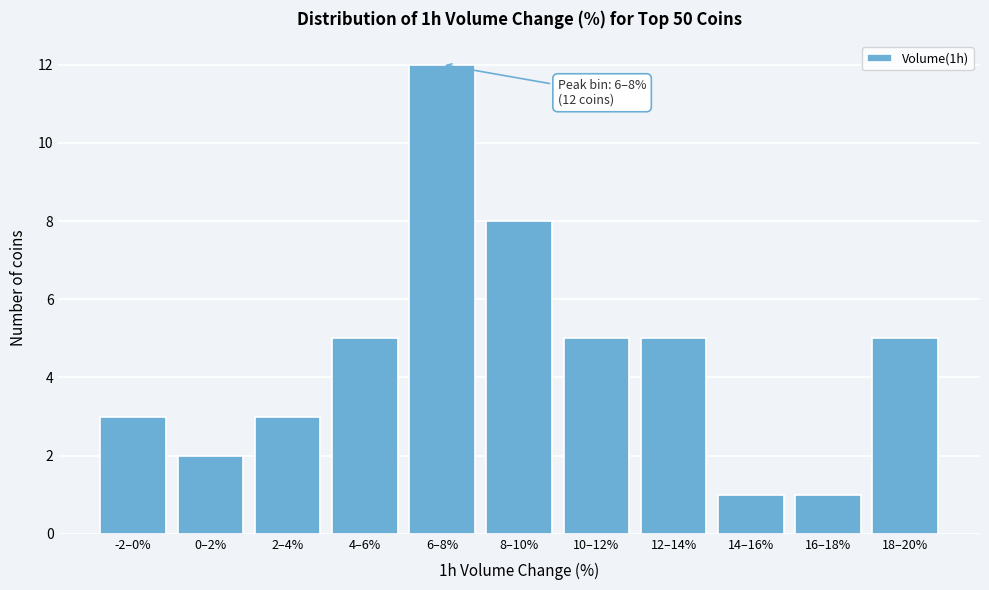

Reading right to left, what are all the values shown in this chart?

18–20%=5	16–18%=1	14–16%=1	12–14%=5	10–12%=5	8–10%=8	6–8%=12	4–6%=5	2–4%=3	0–2%=2	-2–0%=3